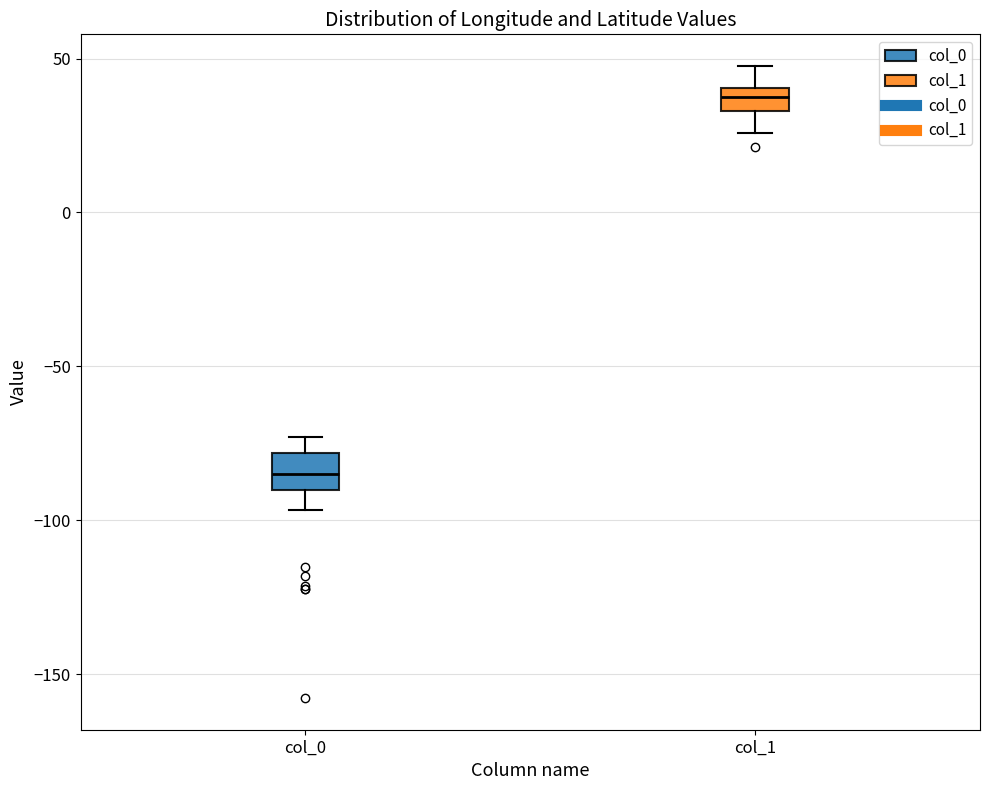

Where is the lower edge of the box for col_0 on the y-axis? The values are not printed on the chart, so give them approximately, as read against the axis.

-90